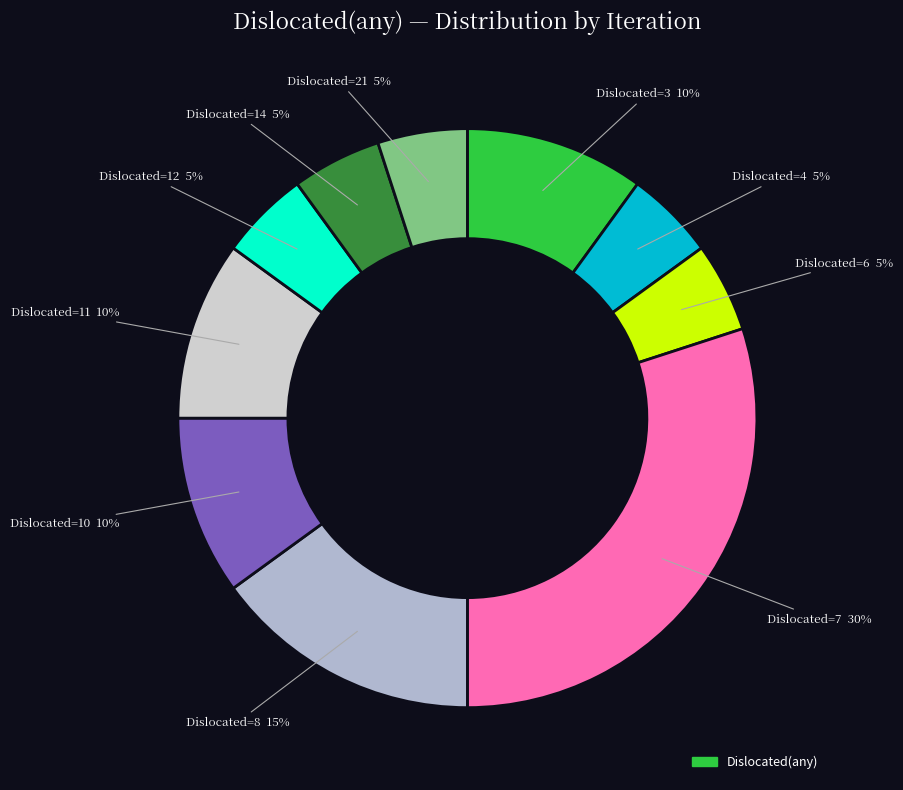

To the nearest percent, what is the average slice percentage?

10%